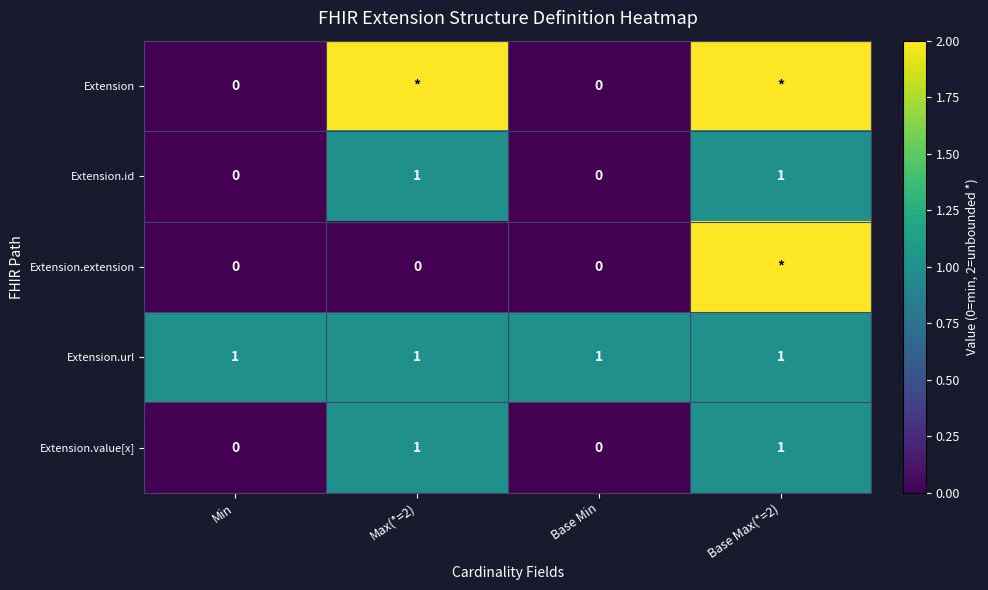

Between Base Min and Min, which is larger?

Base Min